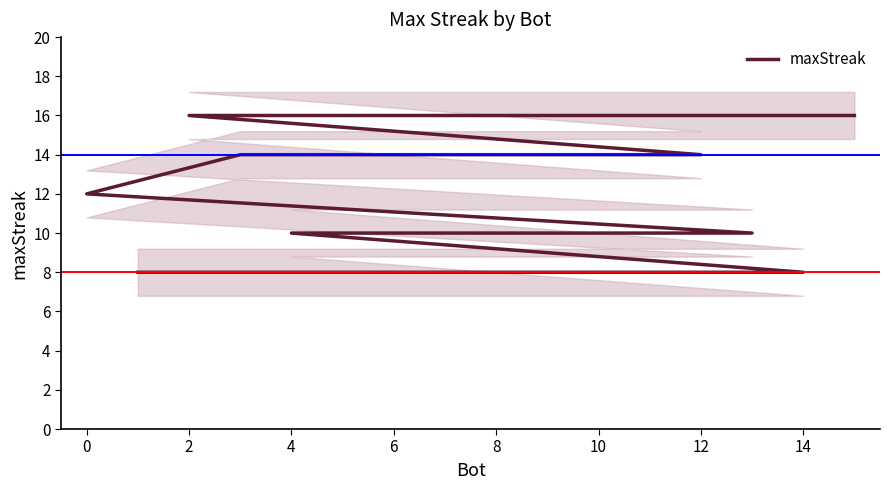

Reading right to left, list all the values displayed in this chart.

8	8	8	10	10	10	10	10	10	12	14	14	14	16	16	16